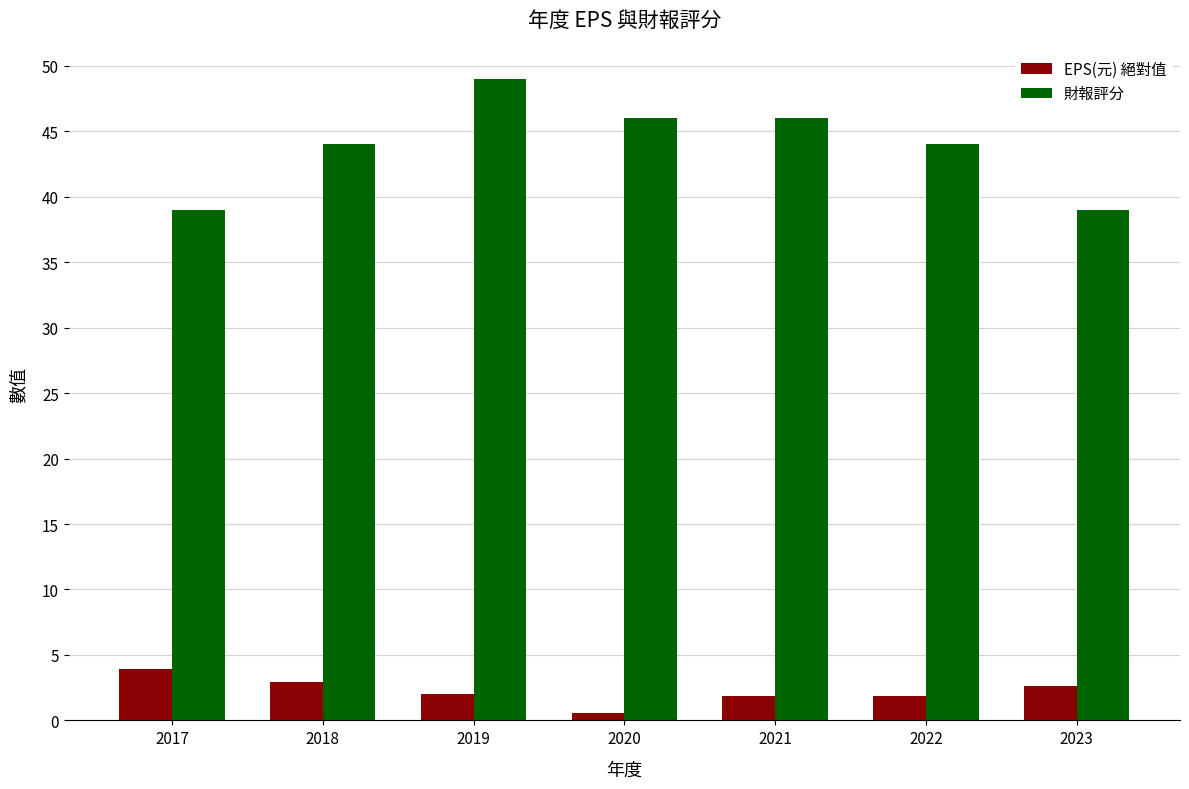

Are the bars horizontal?

No